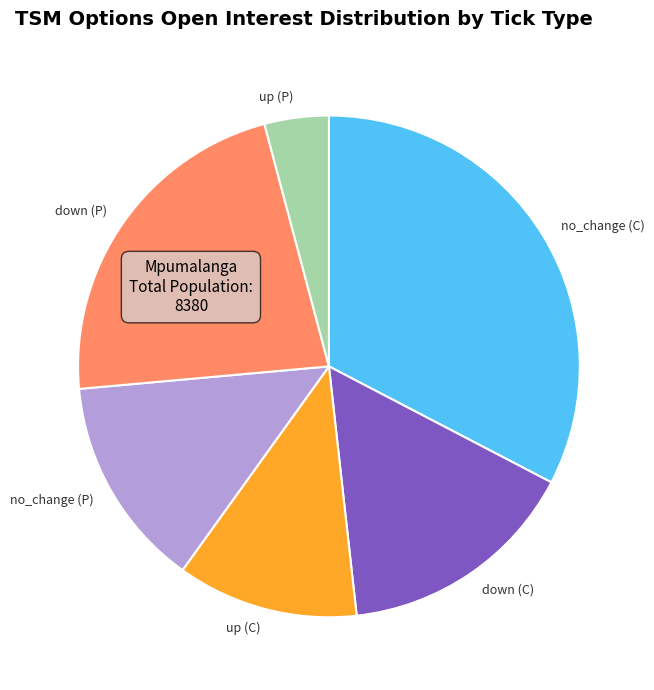

How many slices are in this pie chart?

6